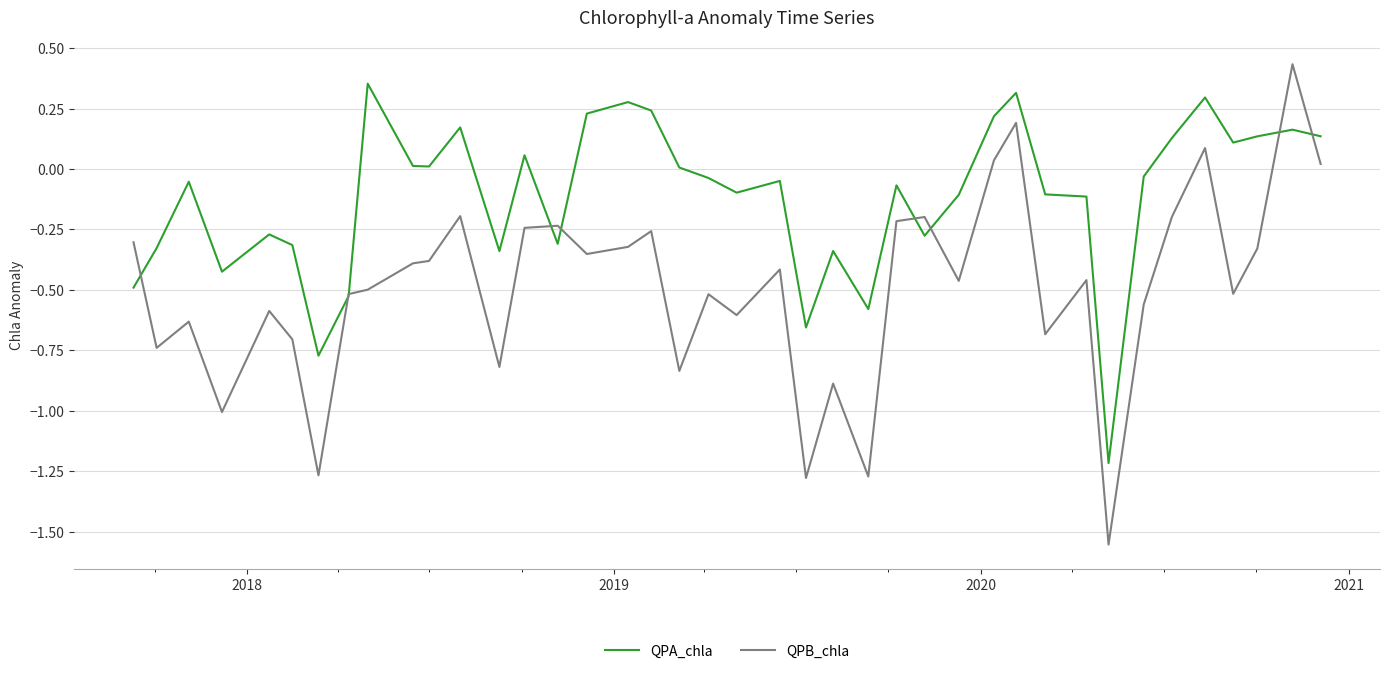

Rank the series by their average value, from highest to lowest.

QPA_chla, QPB_chla